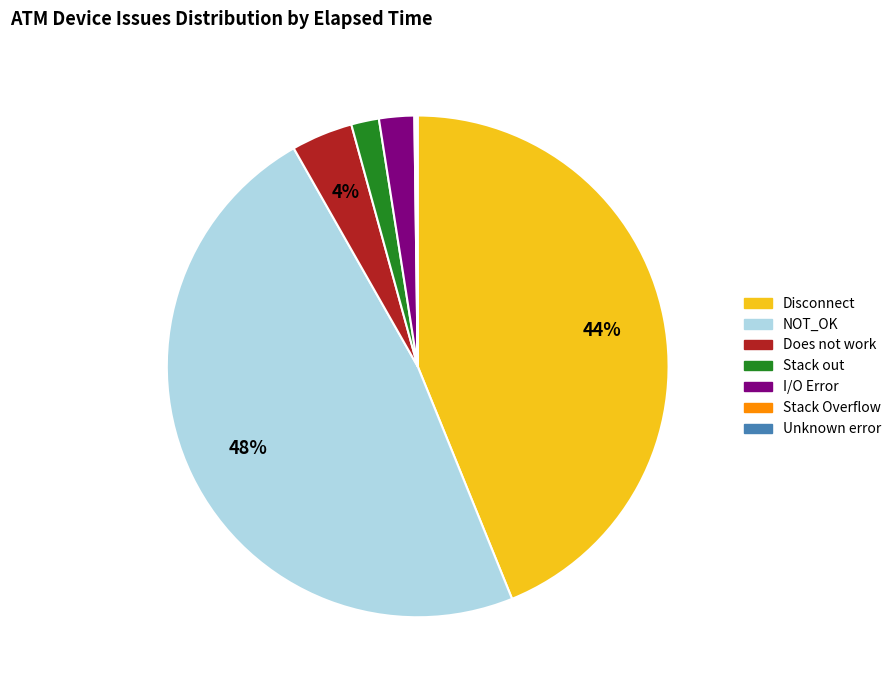

To the nearest percent, what is the difference between the largest and smallest slice percentages?

48%